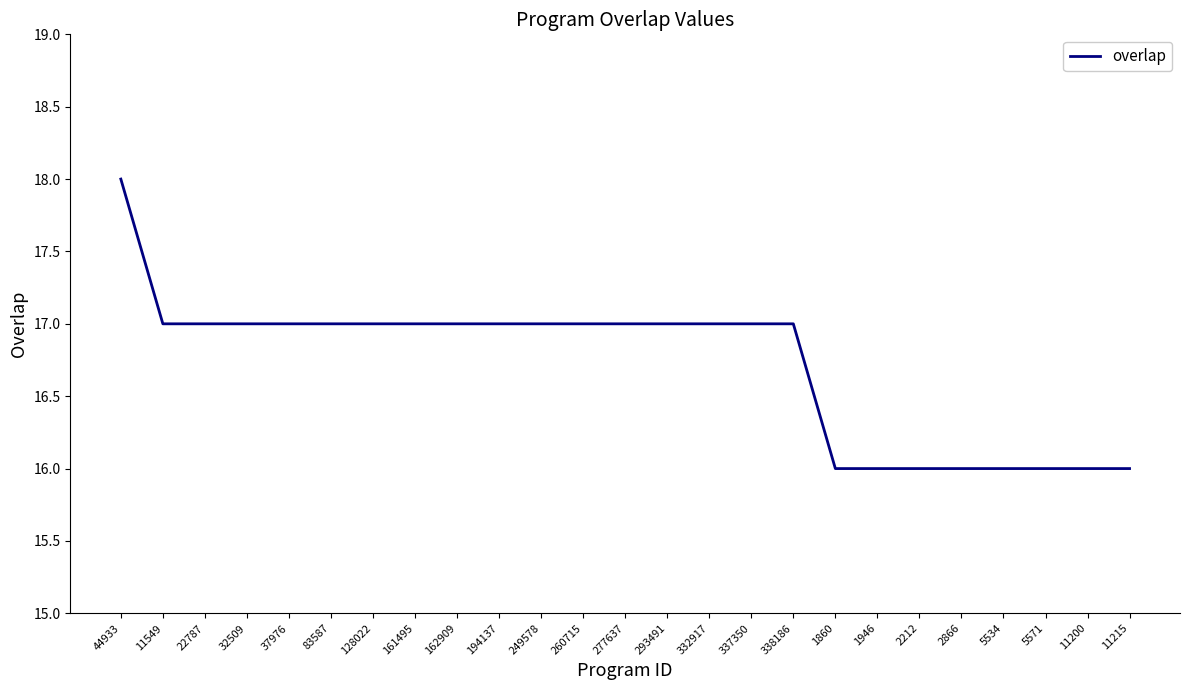

Reading left to right, list all the values displayed in this chart.

18	17	17	17	17	17	17	17	17	17	17	17	17	17	17	17	17	16	16	16	16	16	16	16	16